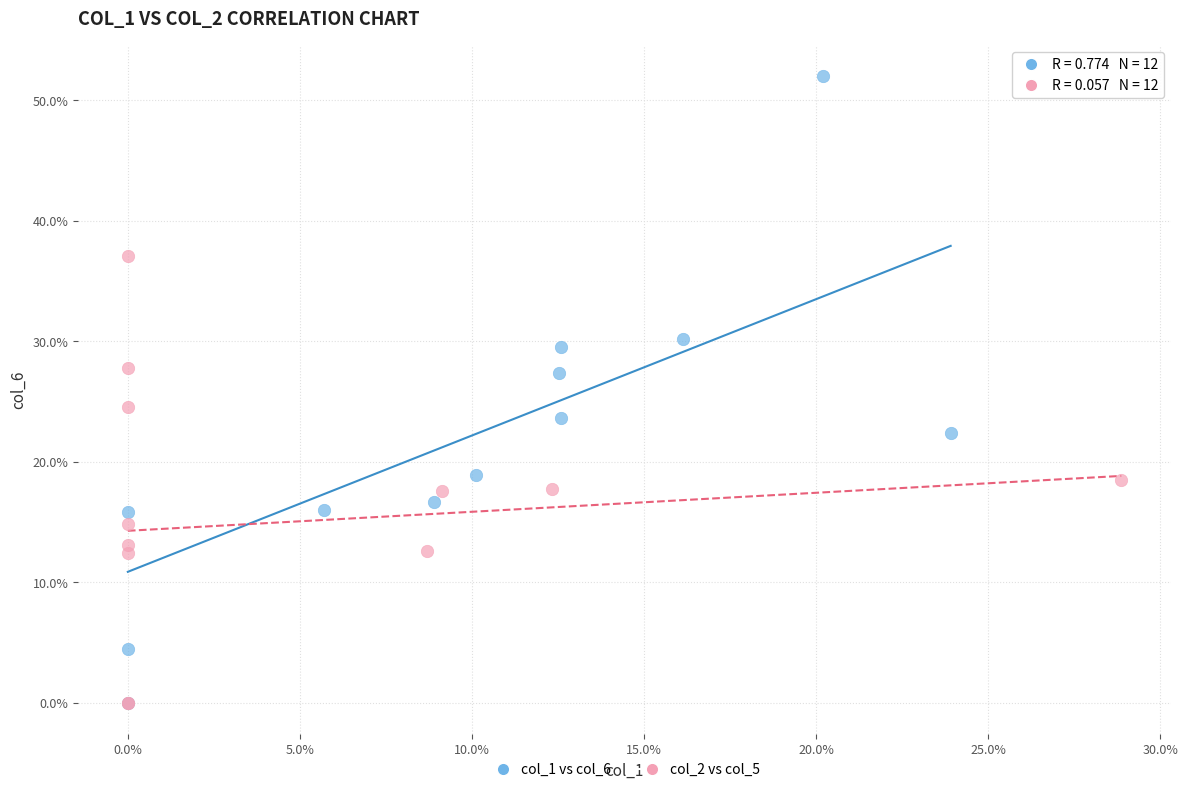

Which series has the largest Y range (max minus min)?

col_1 vs col_6